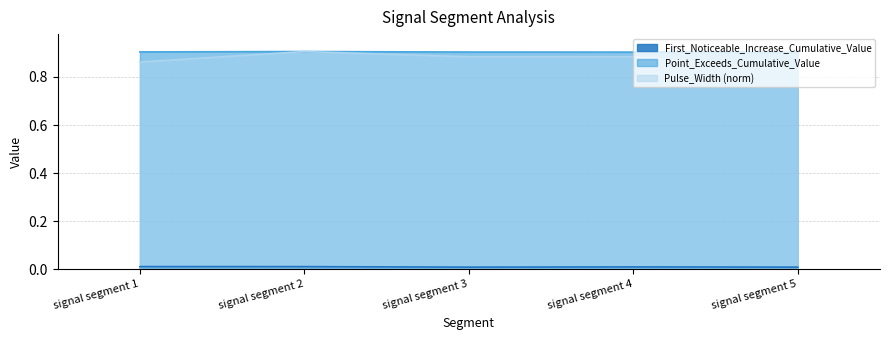

True or false: Pulse_Width has more than 0 points higher than both neighbors.

True